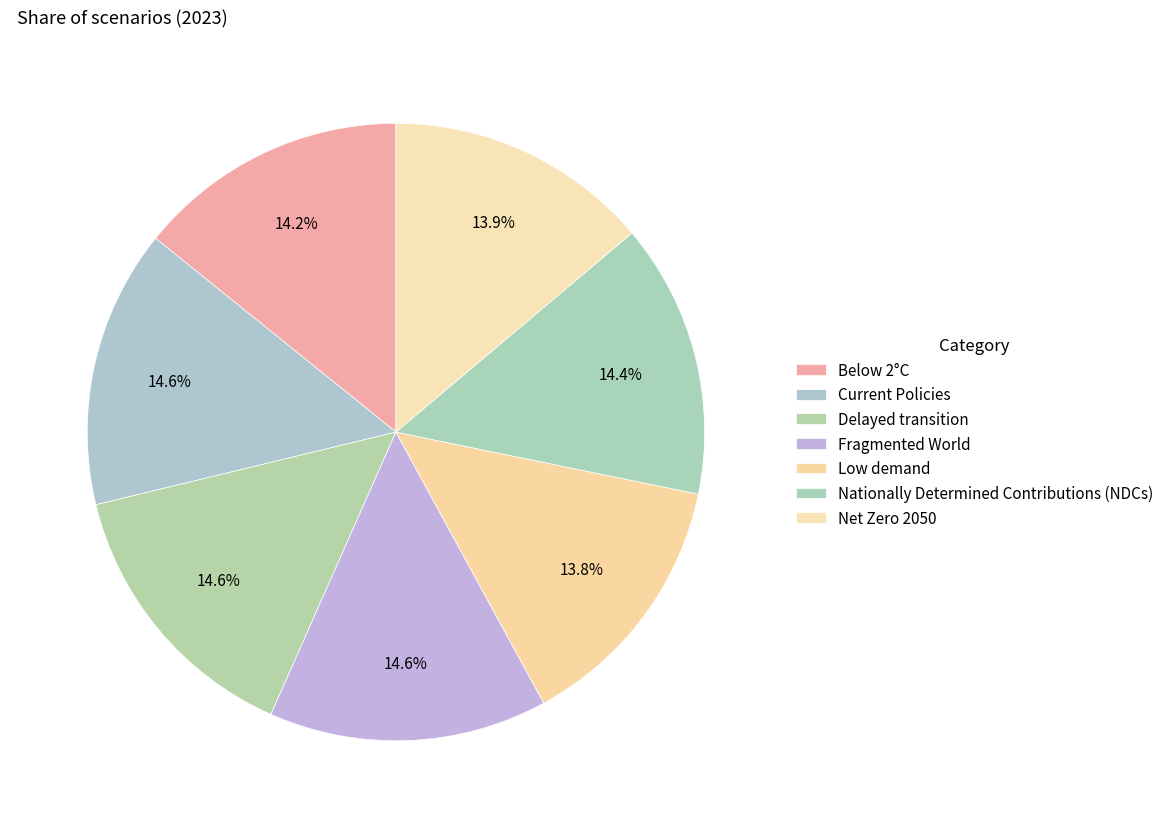

To the nearest percent, what percentage of the pie is Nationally Determined Contributions (NDCs)?

14%